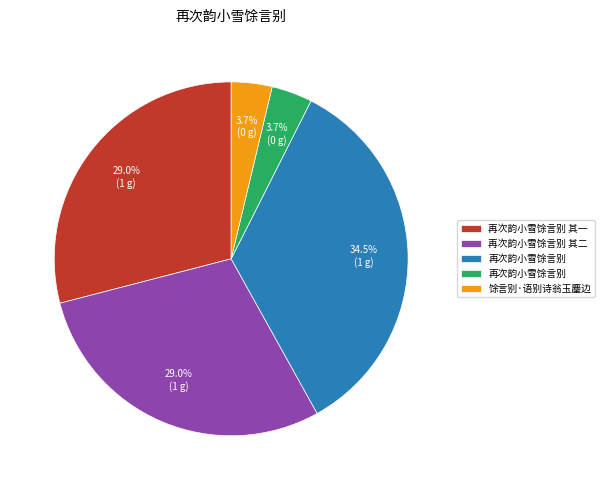

Is there a majority slice in this chart?

No